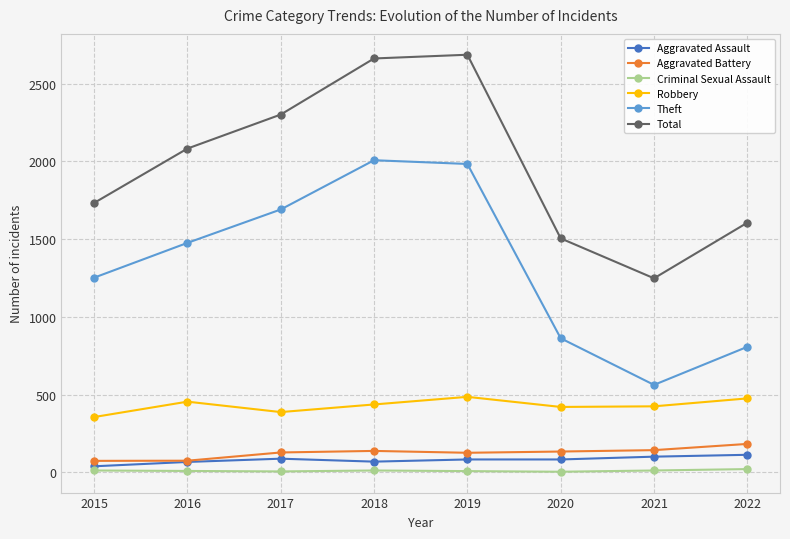

The Aggravated Assault series shows 112 at 2022. True or false?

True